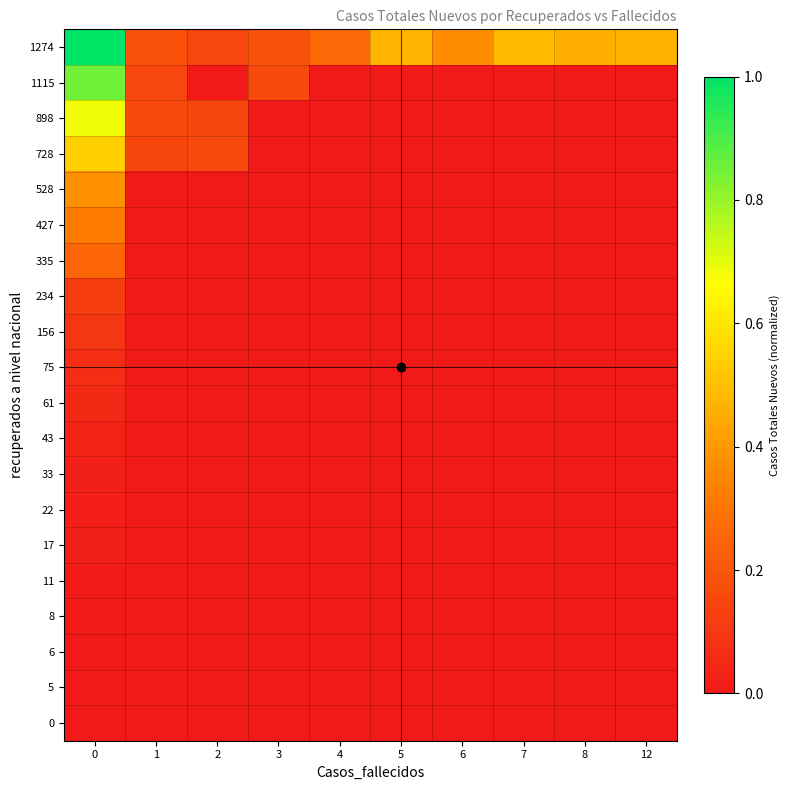

At 4, list the series in order from smallest to largest.

0, 5, 6, 8, 11, 17, 22, 33, 43, 61, 75, 156, 234, 335, 427, 528, 728, 898, 1115, 1274